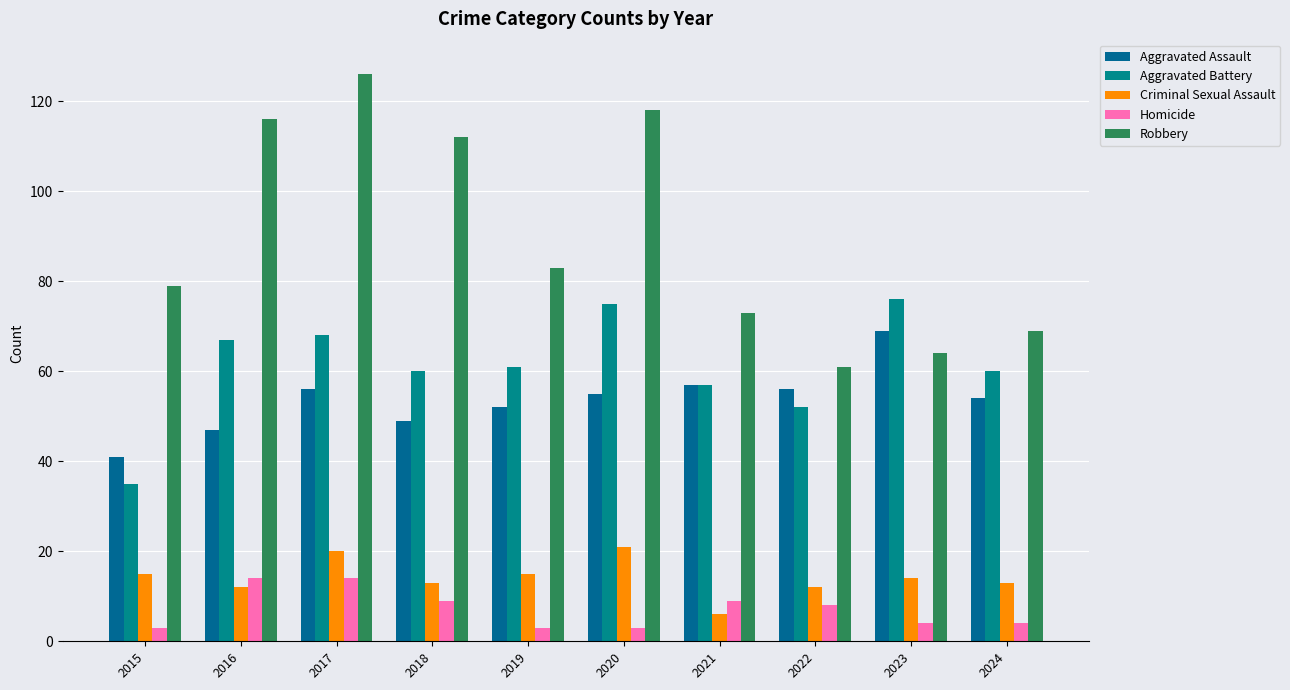

Which series has the largest range (max minus min)?

Robbery